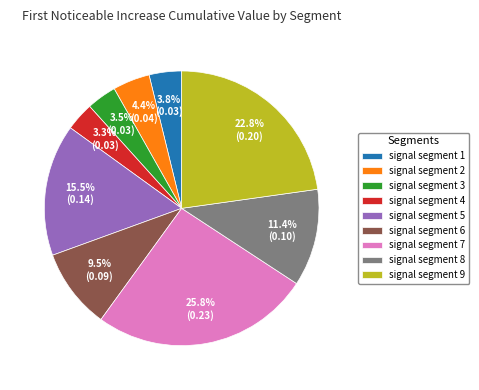

To the nearest percent, what is the difference between the largest and smallest slice percentages?

22%